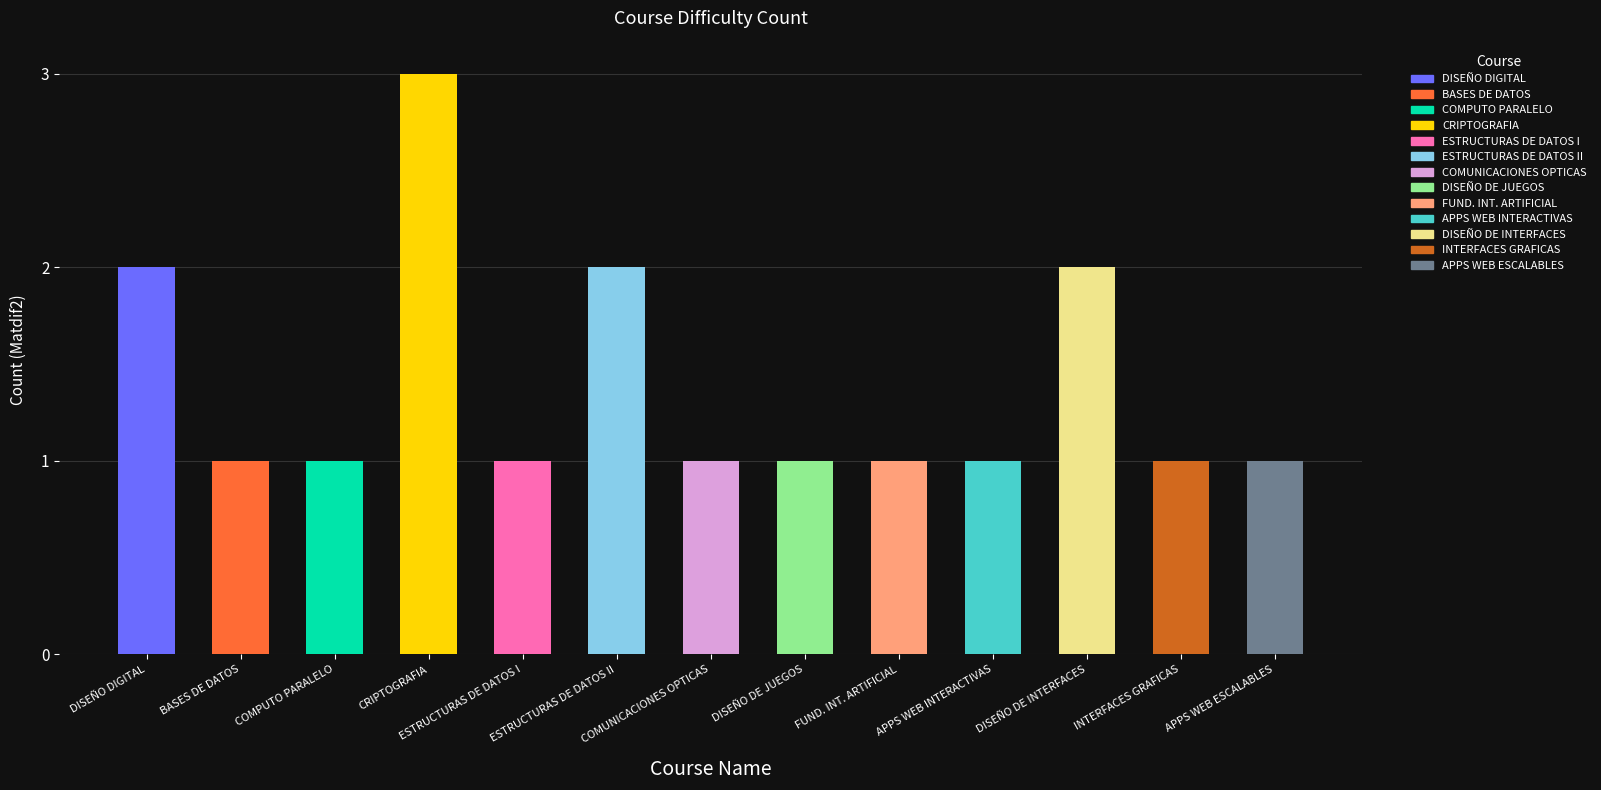

At which category does the chart reach its peak across all series?

CRIPTOGRAFIA